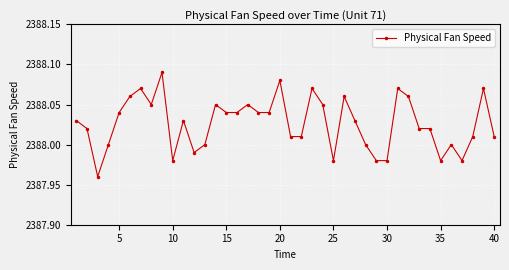

How many points are lower than both their immediate neighbors (excluding endpoints)?

7